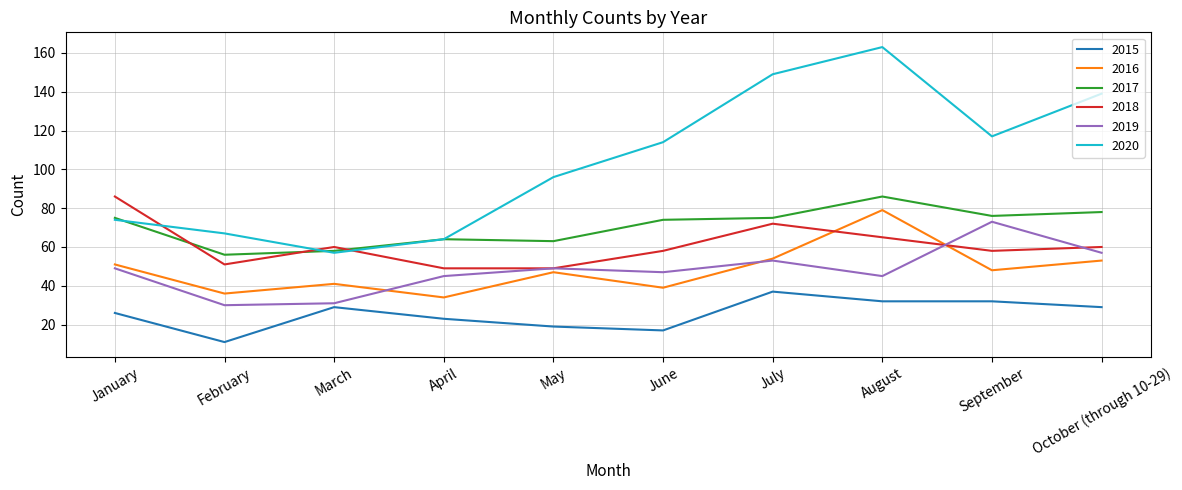

True or false: 2015 has more than 0 interior local peaks.

True